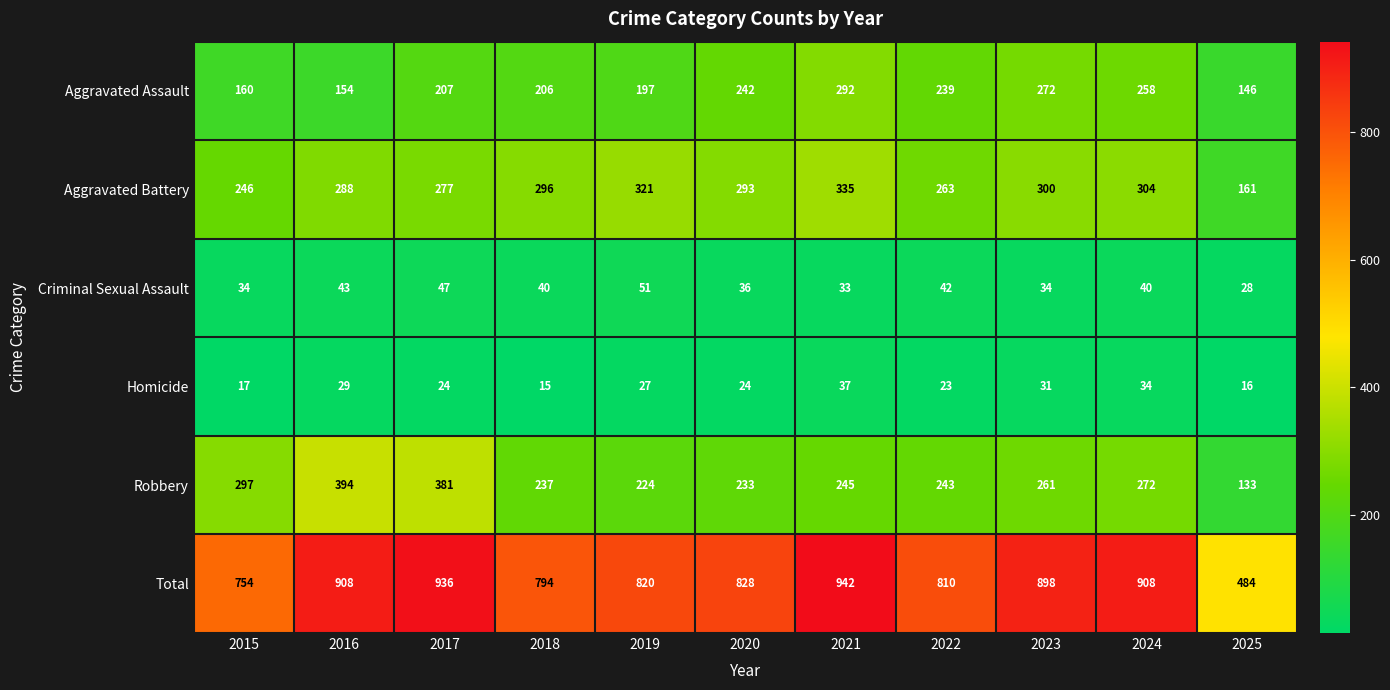

What is the spread (max minus min) of values at 2022?

787